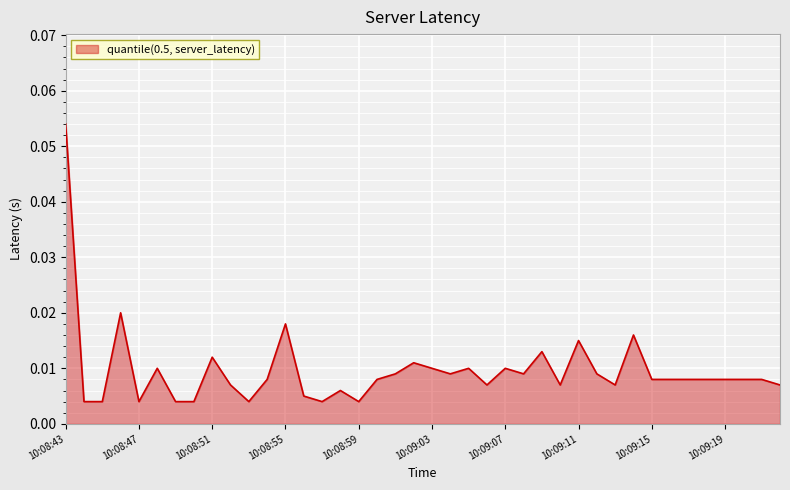

Rank the categories by value from lowest to highest.

10:08:44, 10:08:45, 10:08:47, 10:08:49, 10:08:50, 10:08:53, 10:08:57, 10:08:59, 10:08:56, 10:08:58, 10:08:52, 10:09:06, 10:09:10, 10:09:13, 10:09:22, 10:08:54, 10:09:00, 10:09:15, 10:09:16, 10:09:17, 10:09:18, 10:09:19, 10:09:20, 10:09:21, 10:09:01, 10:09:04, 10:09:08, 10:09:12, 10:08:48, 10:09:03, 10:09:05, 10:09:07, 10:09:02, 10:08:51, 10:09:09, 10:09:11, 10:09:14, 10:08:55, 10:08:46, 10:08:43